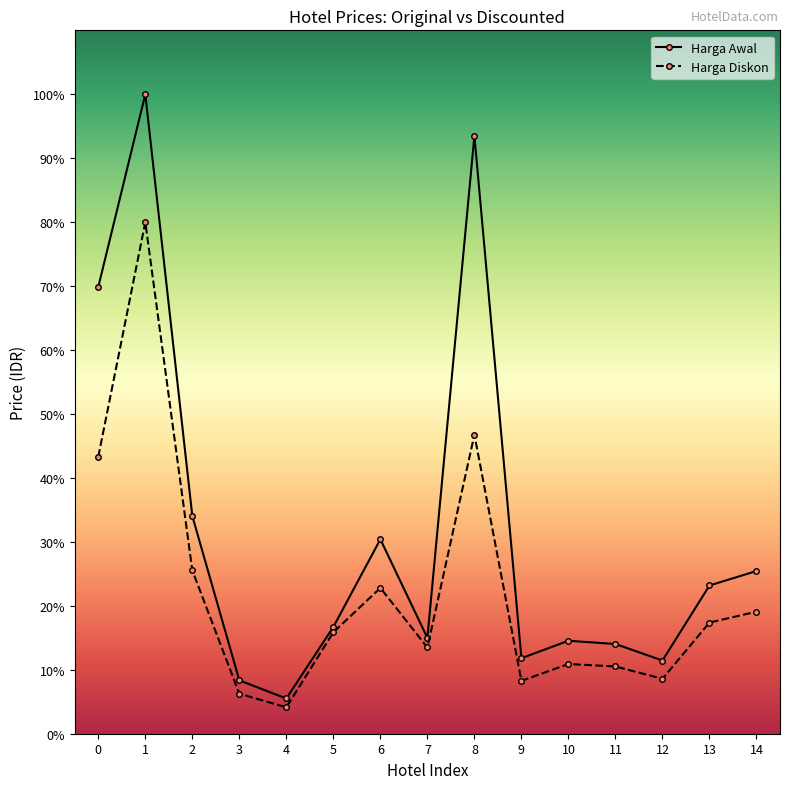

What is the value of the Harga Diskon point at the 4th from the left?

291500